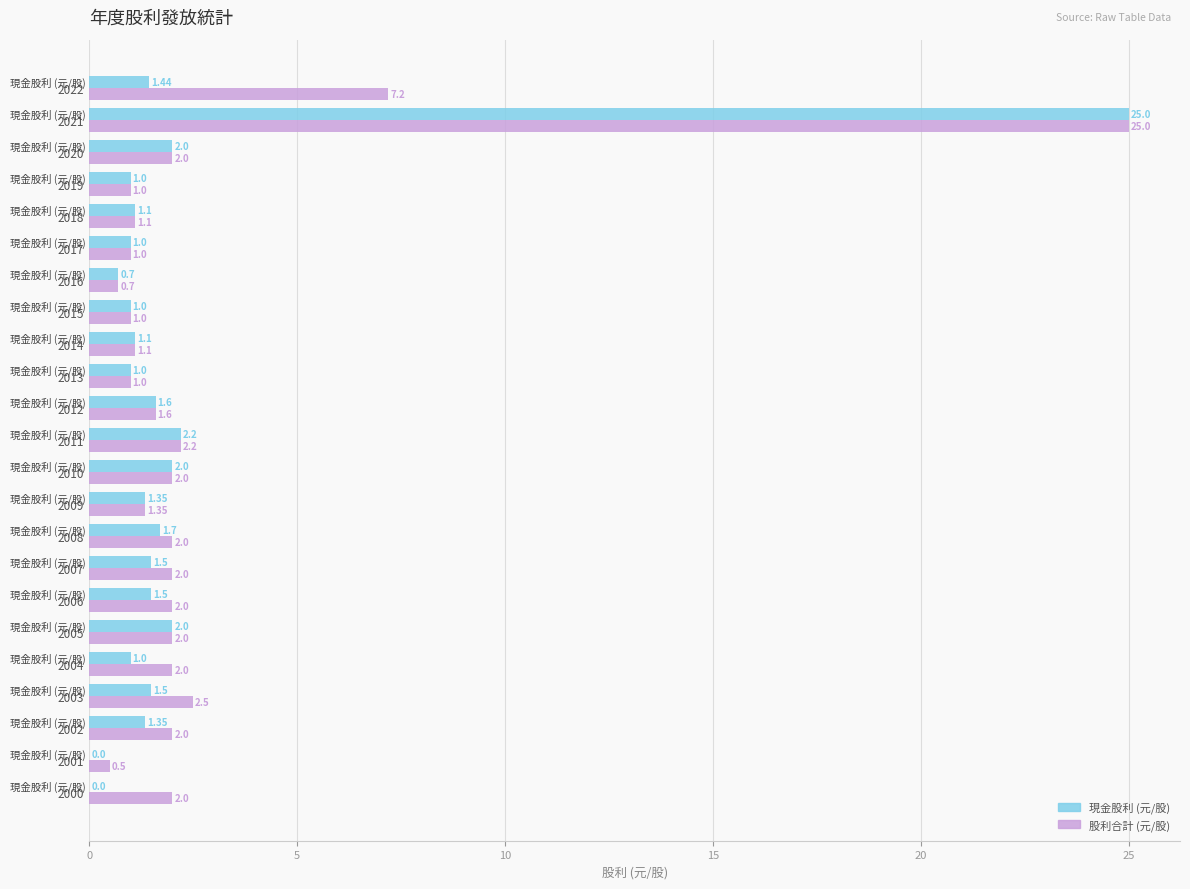

Which series has the largest total across all categories?

股利合計 (元/股)